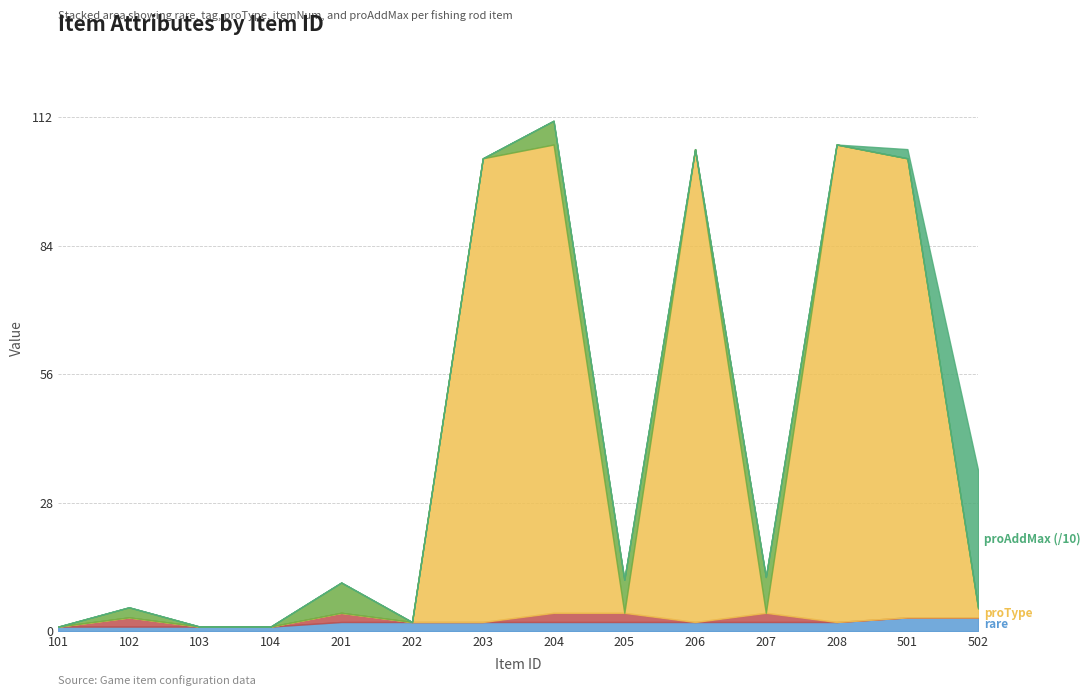

Reading left to right, transcribe all the data shown in this chart.

rare: 1	1	1	1	2	2	2	2	2	2	2	2	3	3
tag: 0	2	0	0	2	0	0	2	2	0	2	0	0	0
proType: 0	0	0	0	0	0	101	102	0	103	0	104	100	2
itemNum: 0	220	0	0	660	0	0	518	720	0	780	0	0	0
proAddMax: 0	0	0	0	0	0	0	0	0	0	0	0	20	300